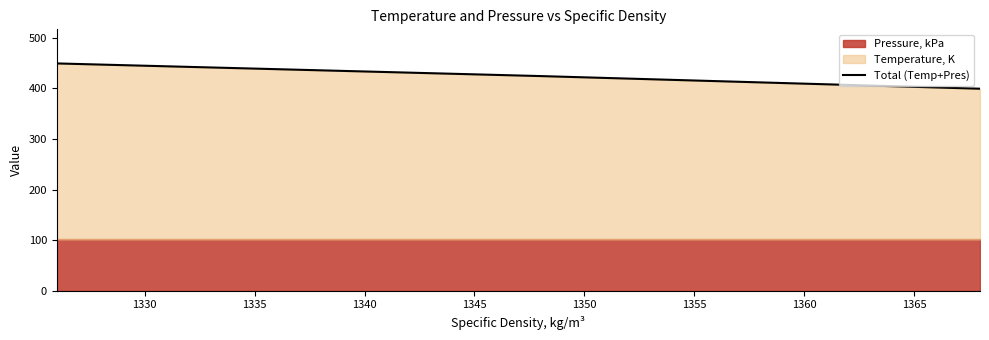

The value at 1335 is 612.3. True or false?

False